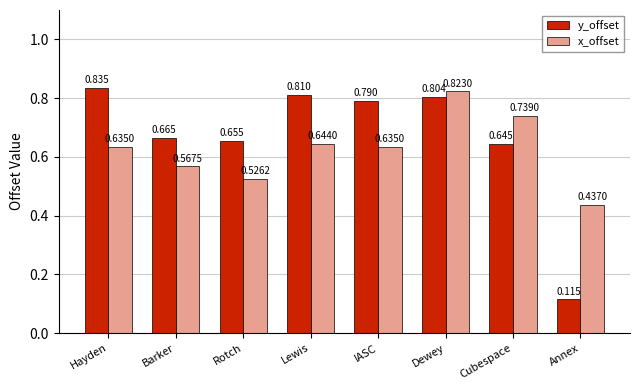

True or false: y_offset has a value of 1.3 at IASC.

False